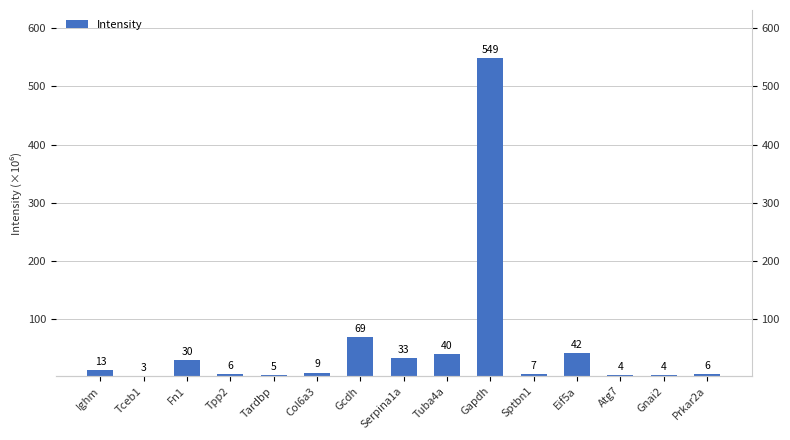

Reading right to left, extract all data points from this chart.

Prkar2a=6.4	Gnai2=4.1	Atg7=3.8	Eif5a=42.0	Sptbn1=6.7	Gapdh=548.9	Tuba4a=39.9	Serpina1a=33.2	Gcdh=69.1	Col6a3=8.9	Tardbp=4.8	Tpp2=6.4	Fn1=30.0	Tceb1=3.2	Ighm=12.5